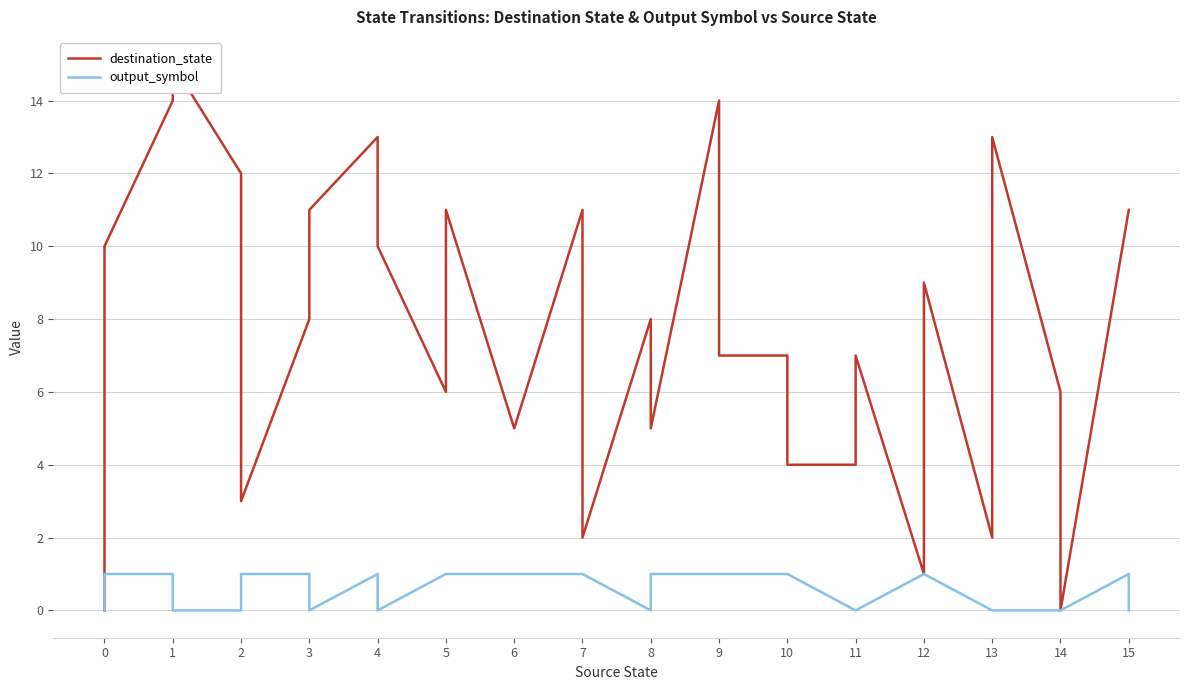

List the series in order of their overall mean, lowest first.

output_symbol, destination_state